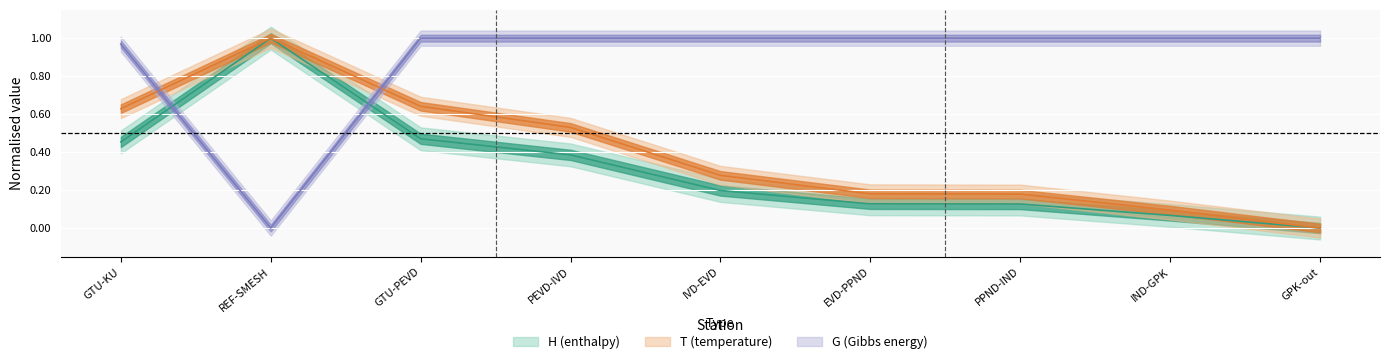

What is the sum of the H values at EVD-PPND and IND-GPK?

0.2